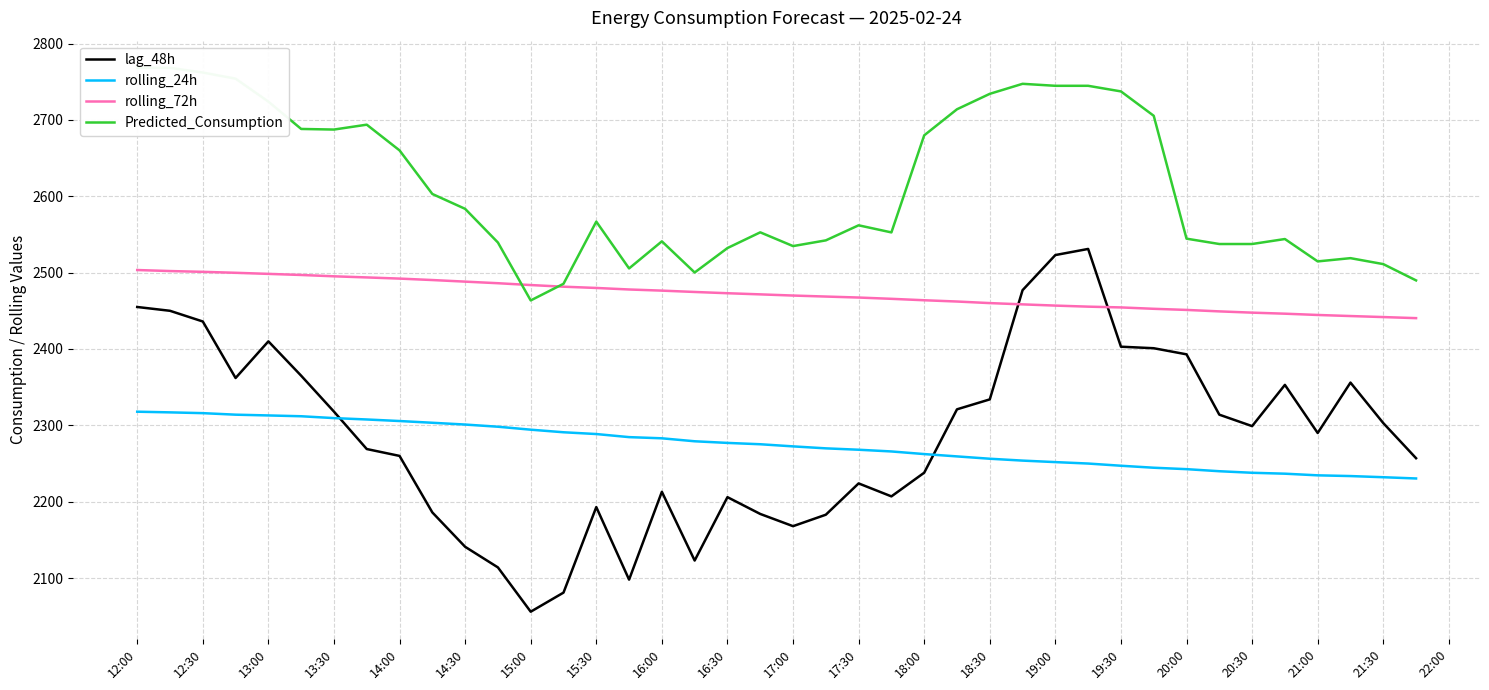

Is the value of lag_48h at 15:00 greater than the value of rolling_24h at 15:00?

No